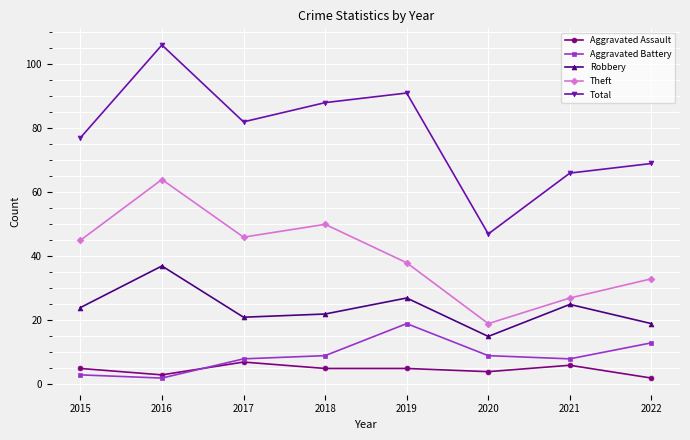

True or false: Robbery and Aggravated Battery cross at least once.

False